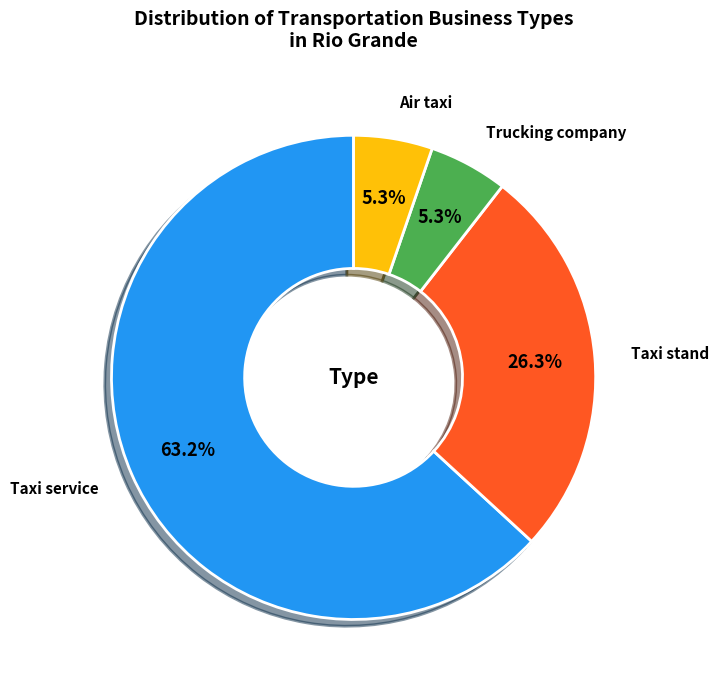

What percentage is the Air taxi slice, to the nearest percent?

5%